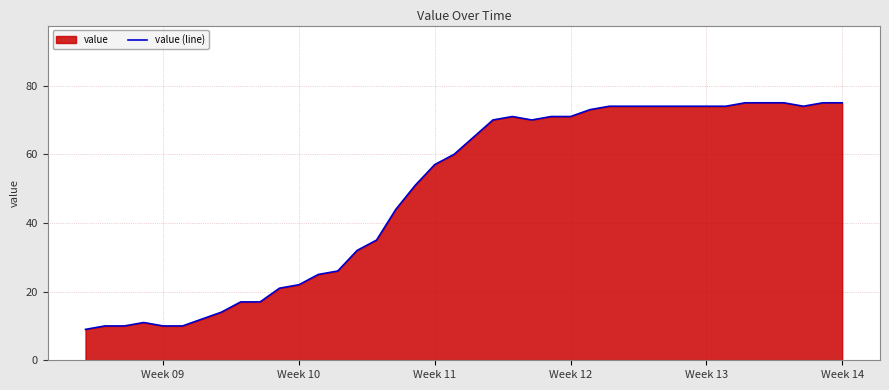

What is the difference between the maximum and second lowest values?

65